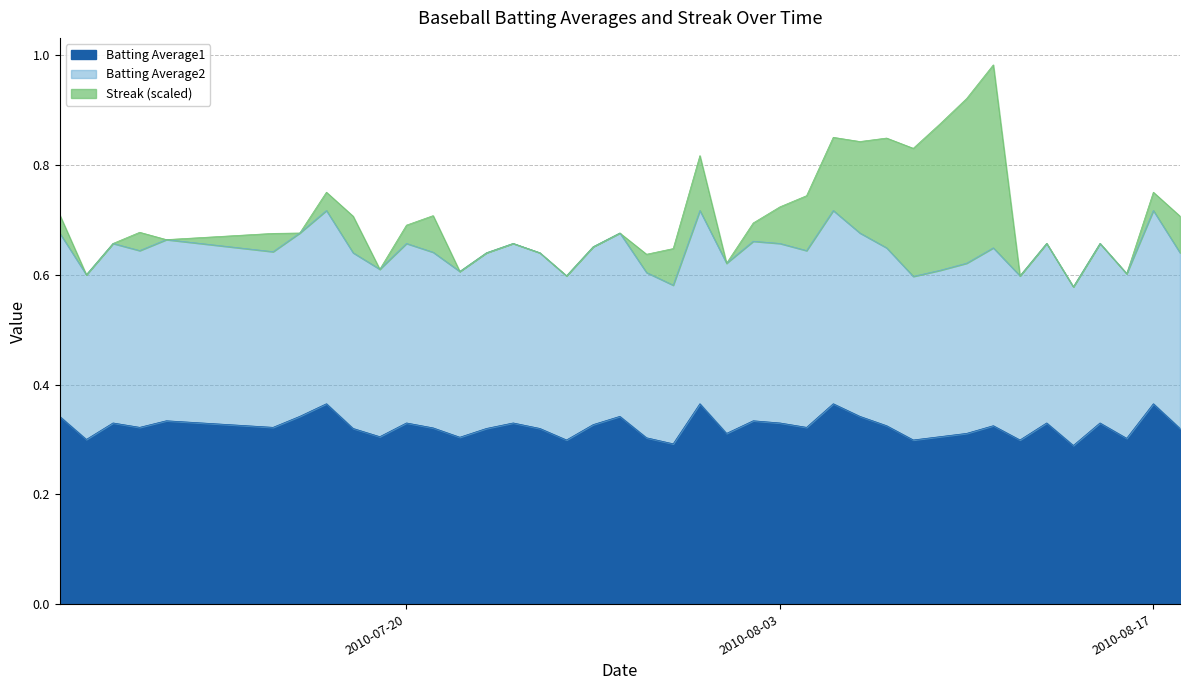

What is the average value of the Batting Average1 series?

0.3